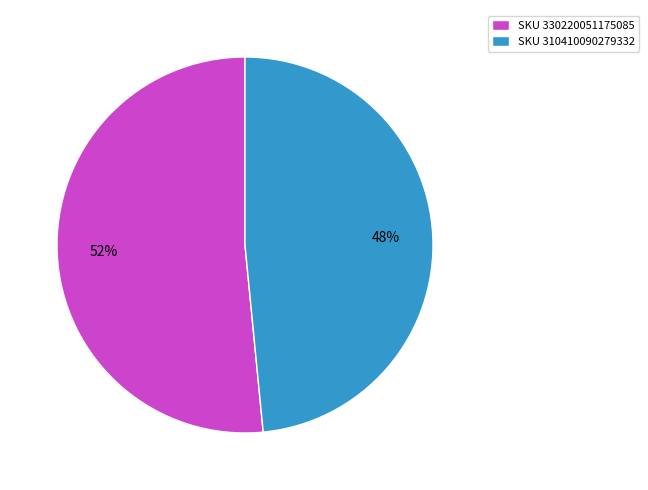

How many slices are in this pie chart?

2